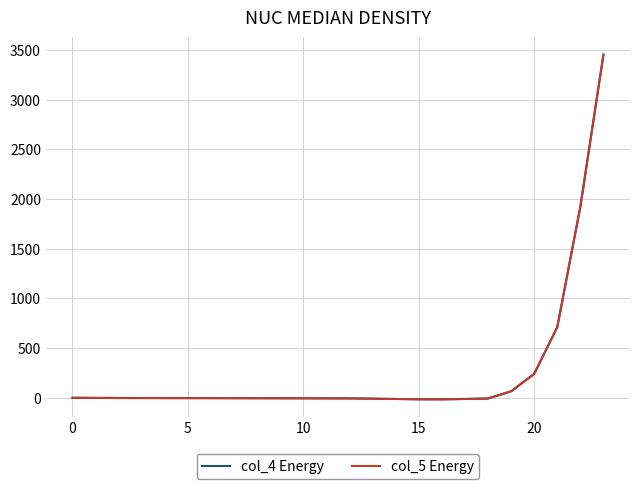

Which series has the widest spread of values?

col_4 Energy